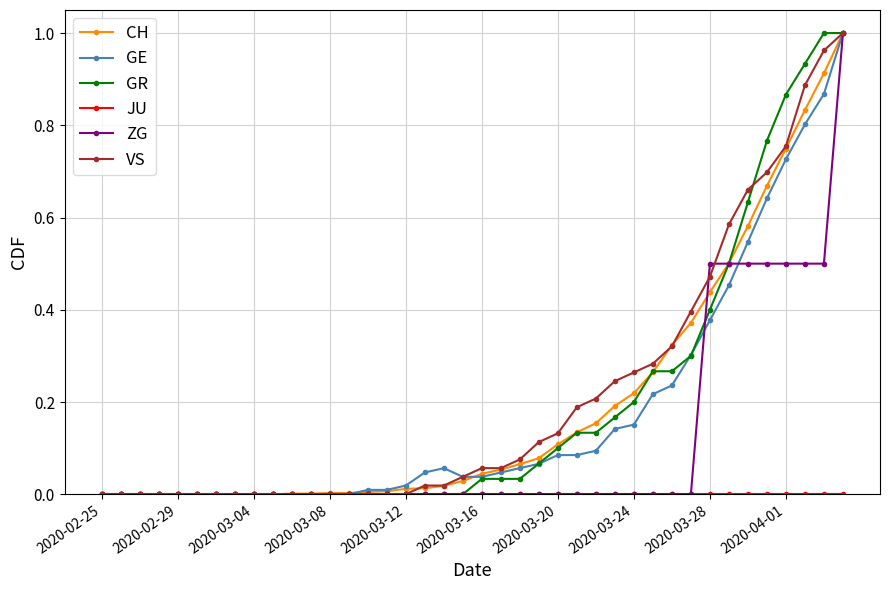

What is the difference between the second highest and second lowest values in the GE series?

0.9